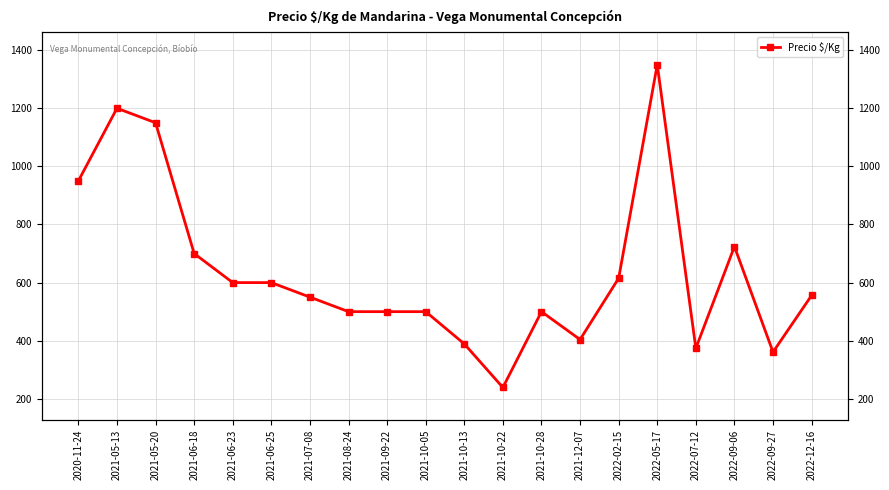

The value at 2021-05-20 is 1608. True or false?

False